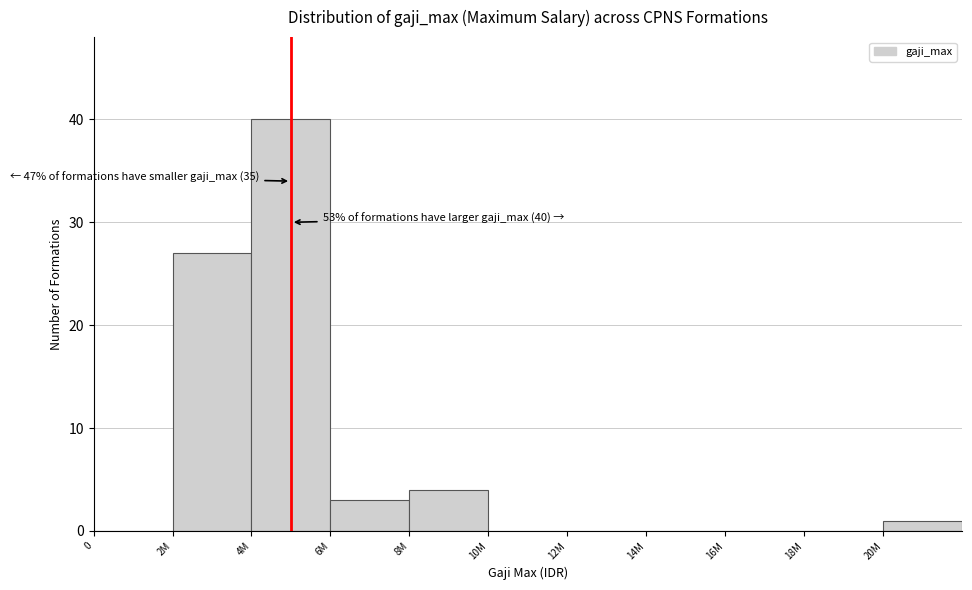

Reading left to right, list all the values displayed in this chart.

0=0	2M=27	4M=40	6M=3	8M=4	10M=0	12M=0	14M=0	16M=0	18M=0	20M=1